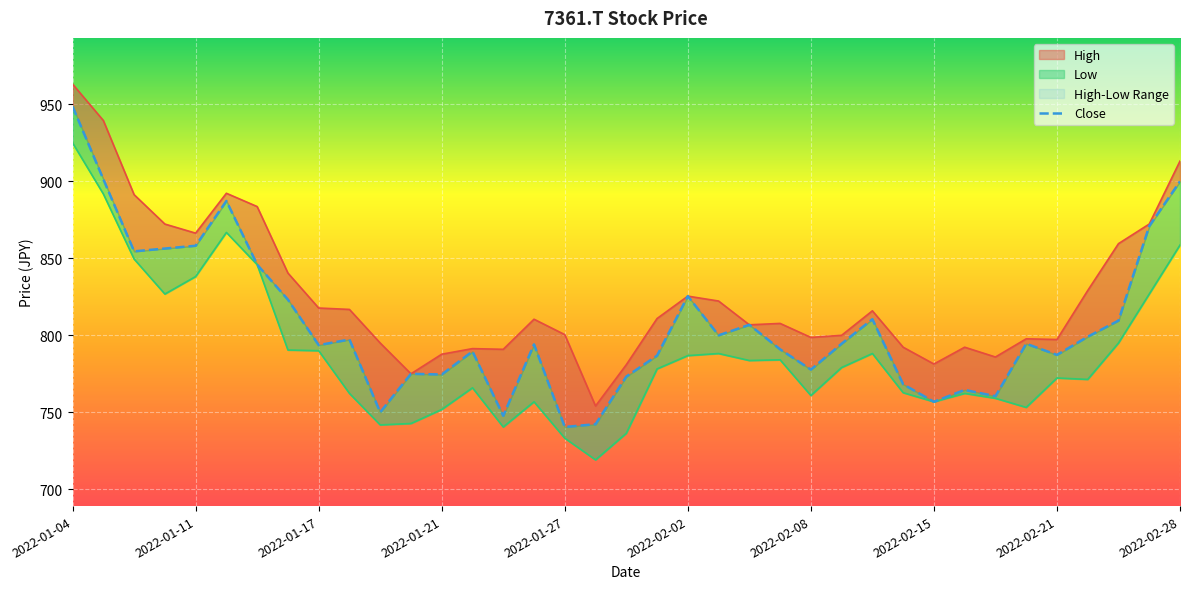

How many interior local valleys (lower than both neighbors) does the data have?

11